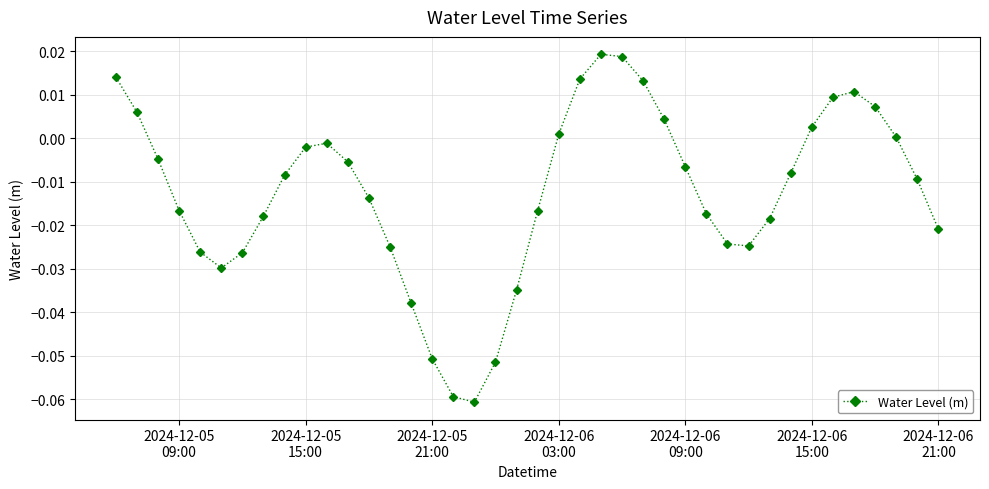

Is this an area chart (filled region under the line)?

No